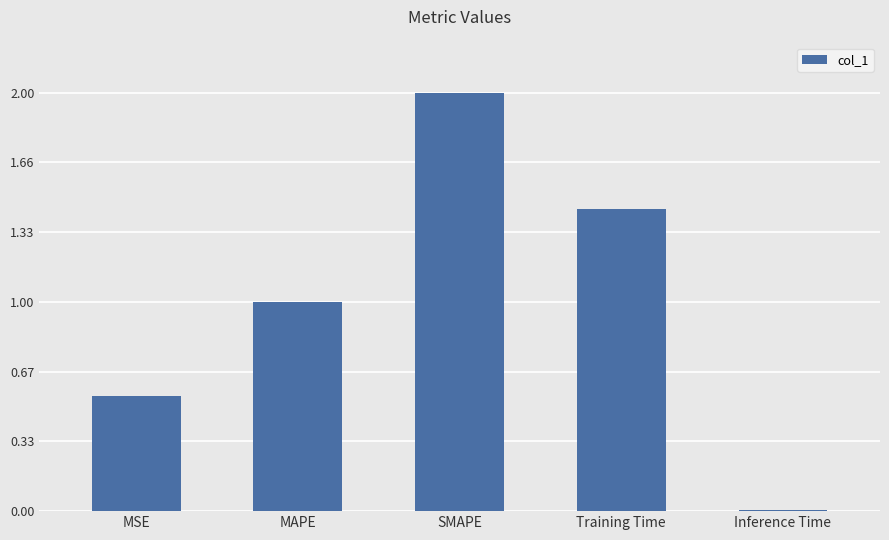

Between Training Time and MAPE, which is larger?

Training Time